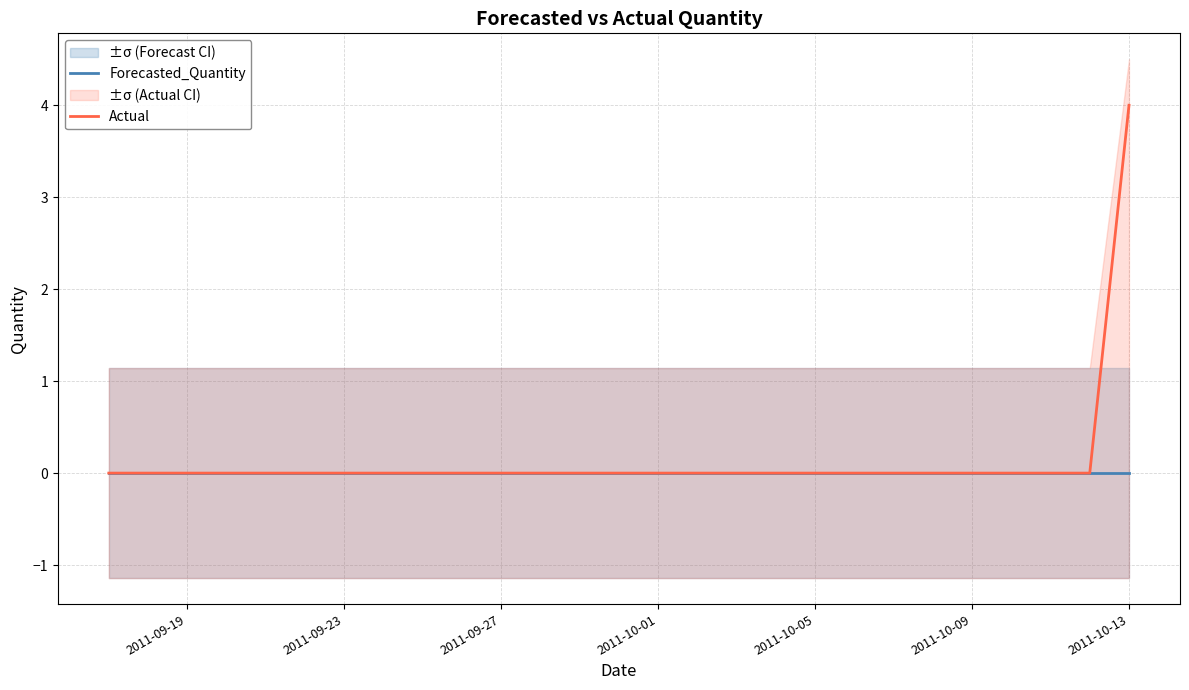

Which category has the highest value in the Actual series?

2011-10-13